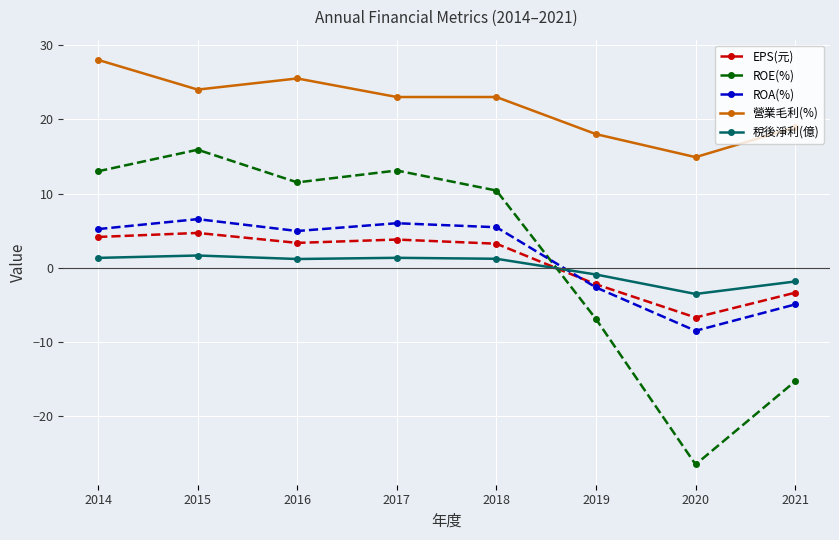

What is the difference between the maximum and minimum values in the ROA(%) series?

15.0